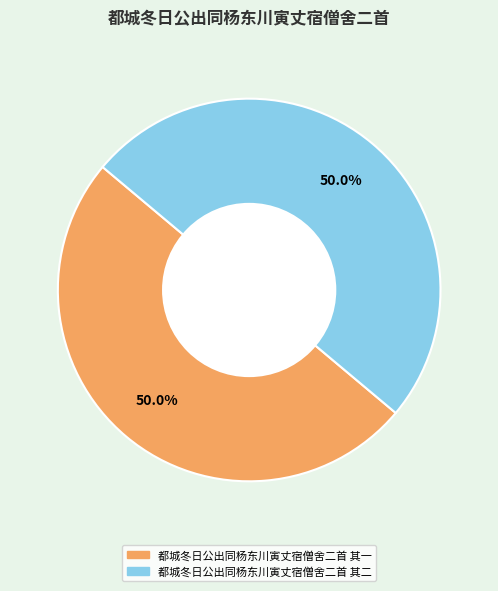

How much of the chart is everything except 都城冬日公出同杨东川寅丈宿僧舍二首 其一?

50.0%